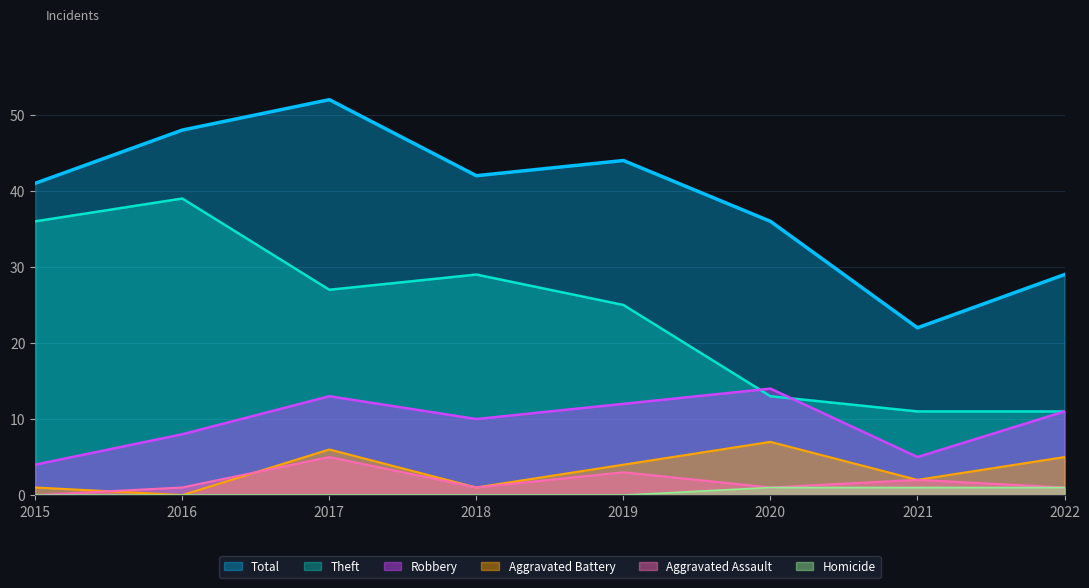

In Total, how many points are higher than both neighbors (excluding endpoints)?

2